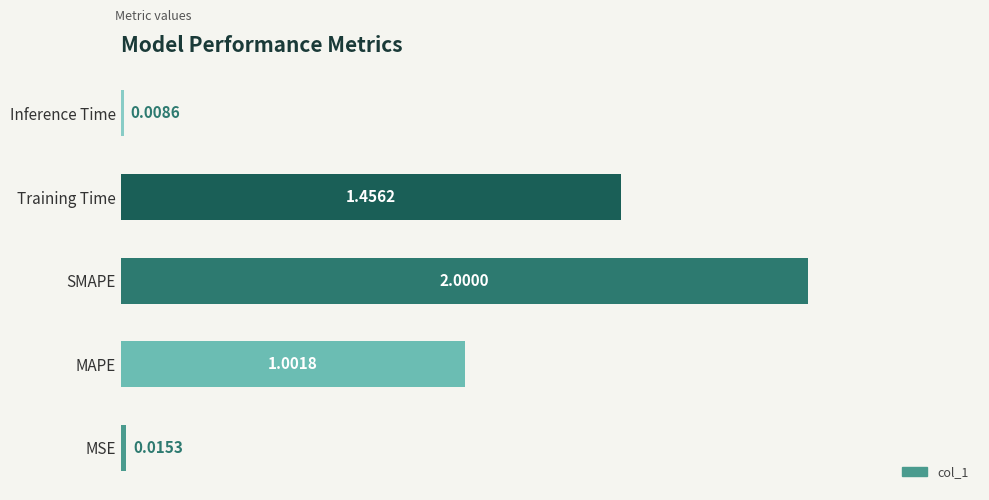

What is the change in value from MAPE to Training Time?

+0.5